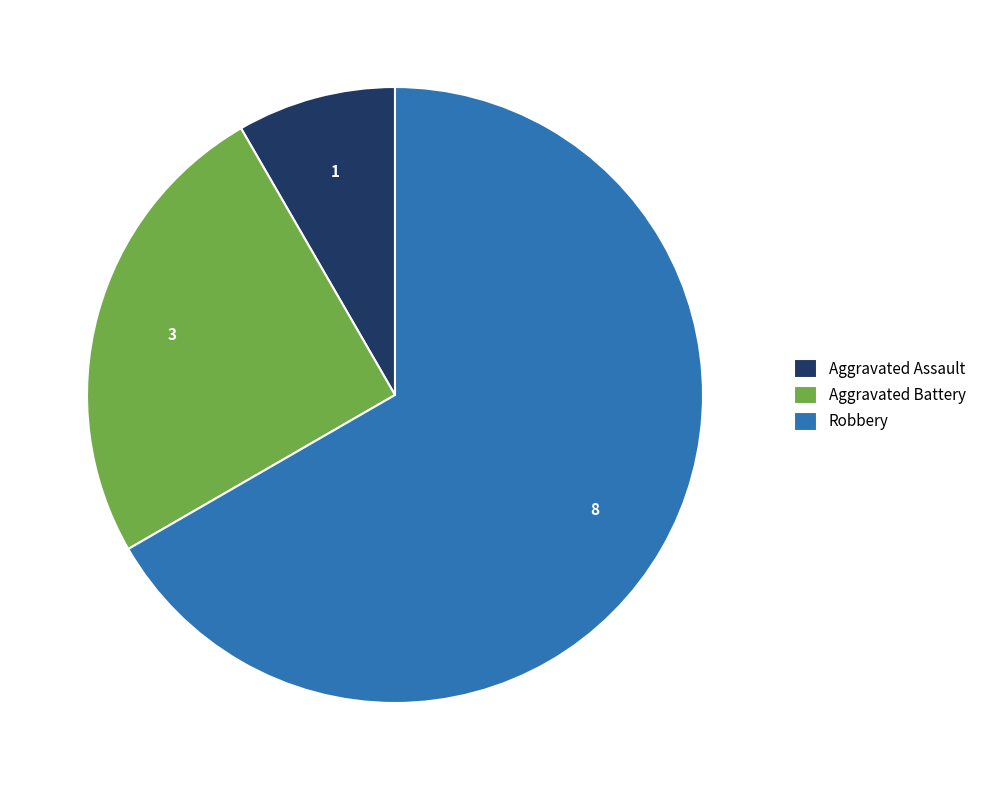

Approximately how many times larger is the value at Aggravated Battery compared to Robbery?

0.4